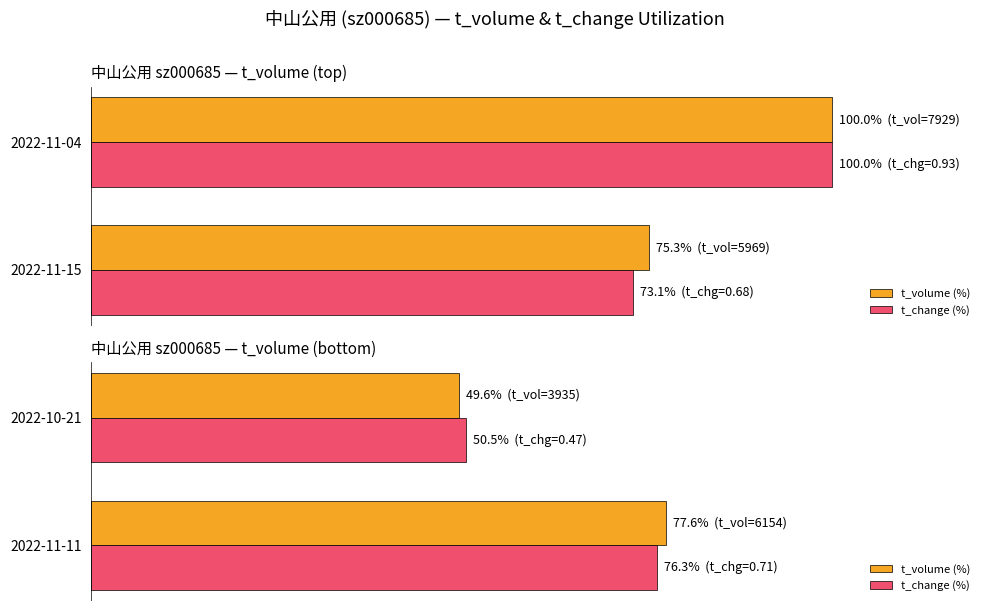

How many series are shown in this chart?

2